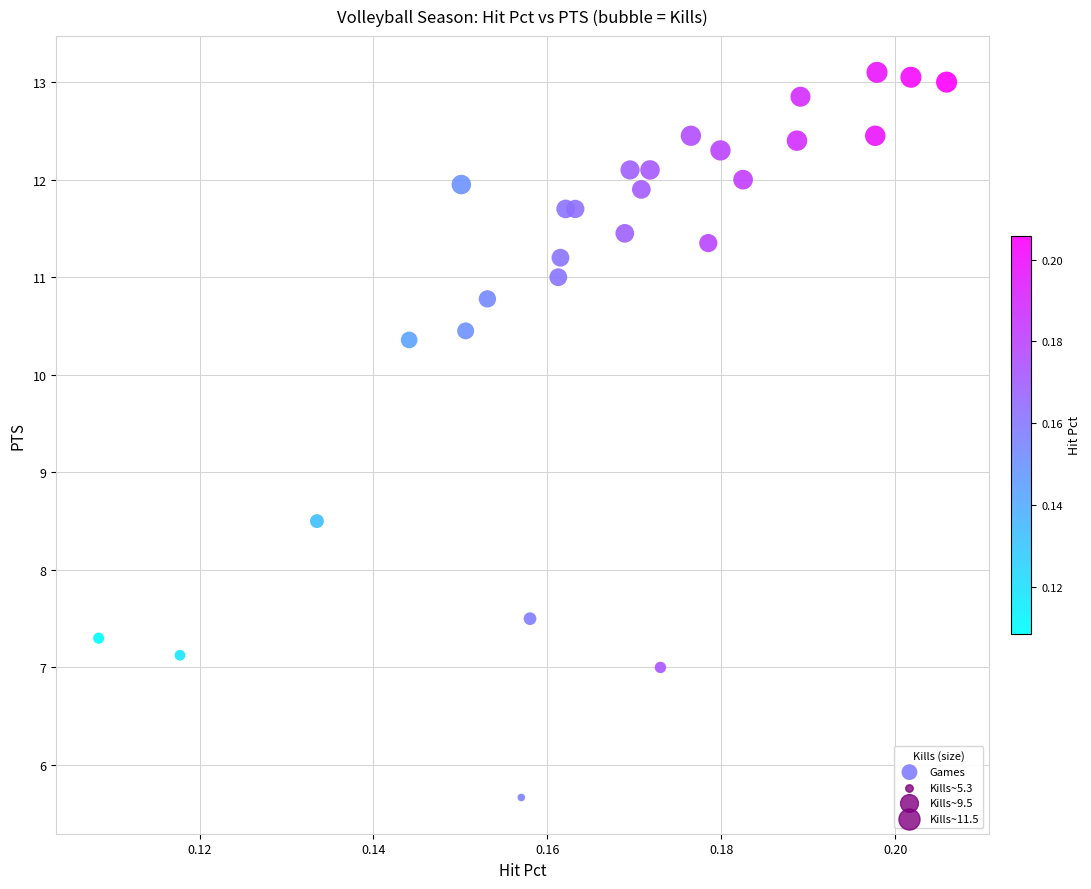

What is the range of Y values (max minus min)?

7.4